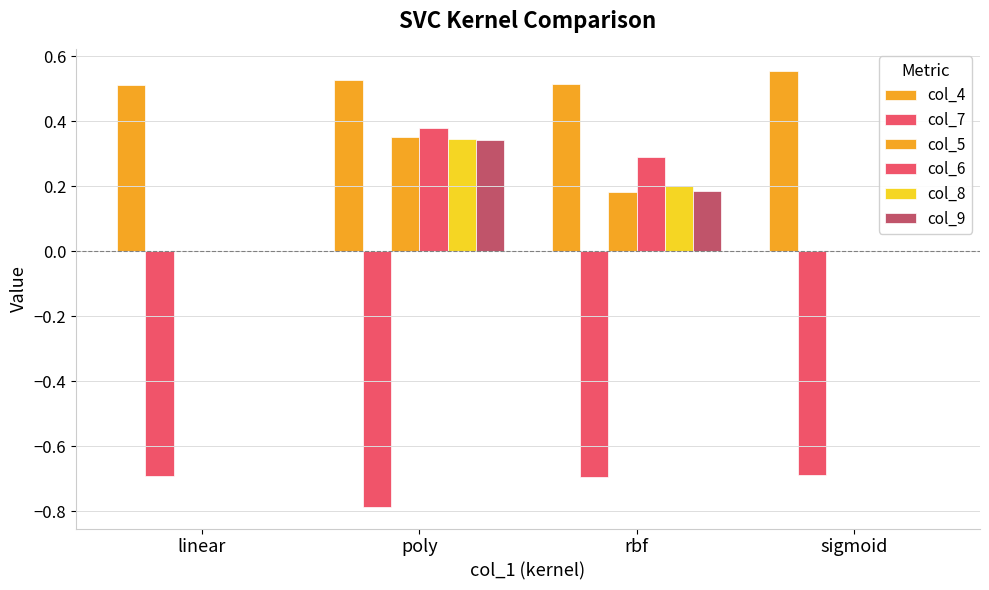

Is it true that col_6 equals 0.2 at poly?

False